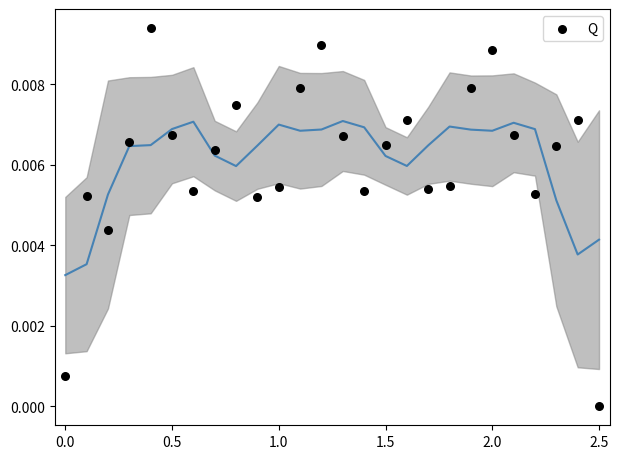

What is the range of X values (max minus min)?

2.5